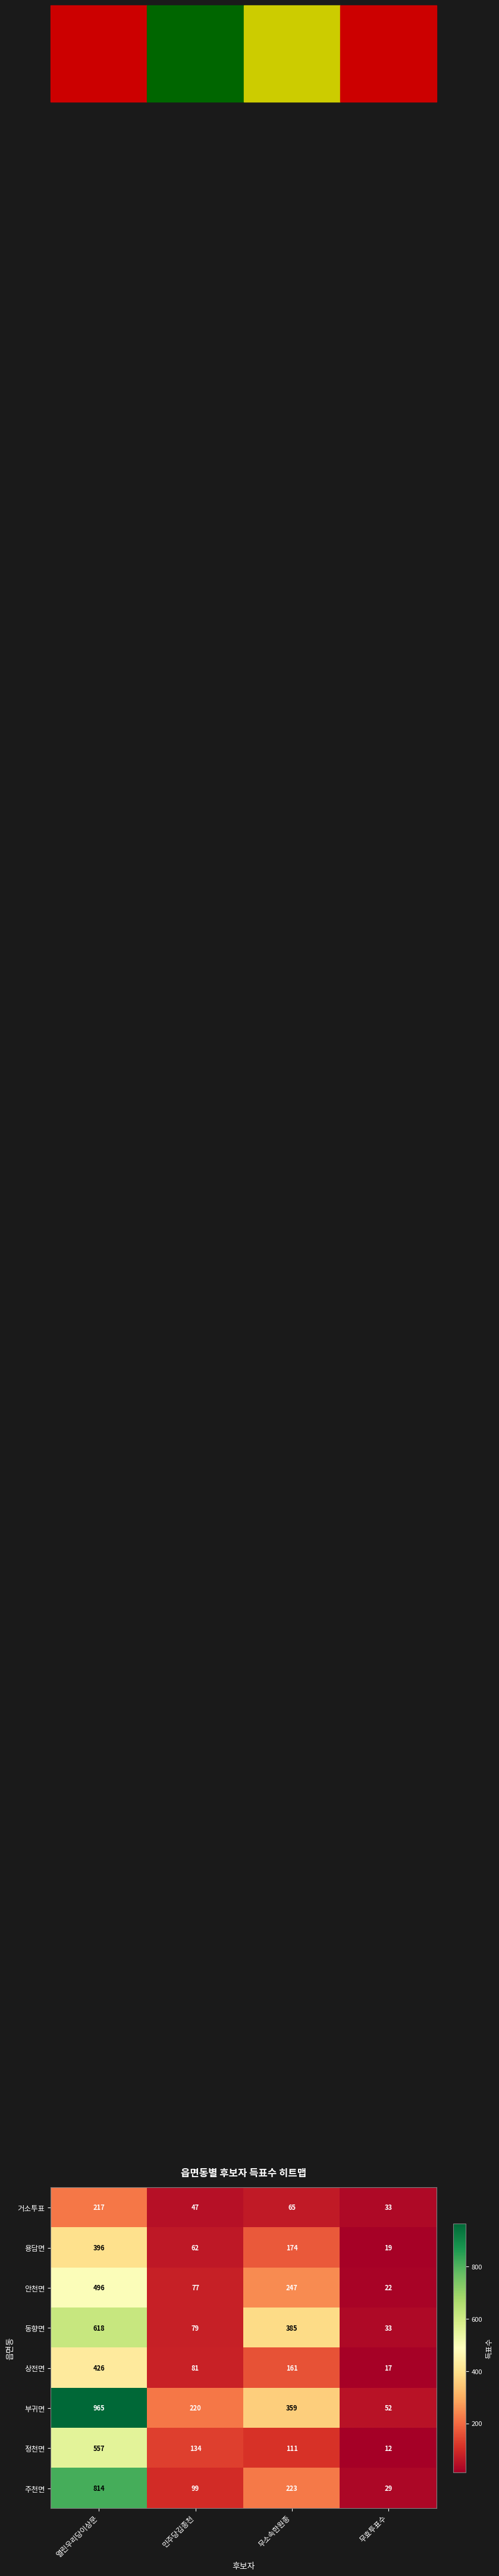

At how many categories does at least one series exceed 811?

1